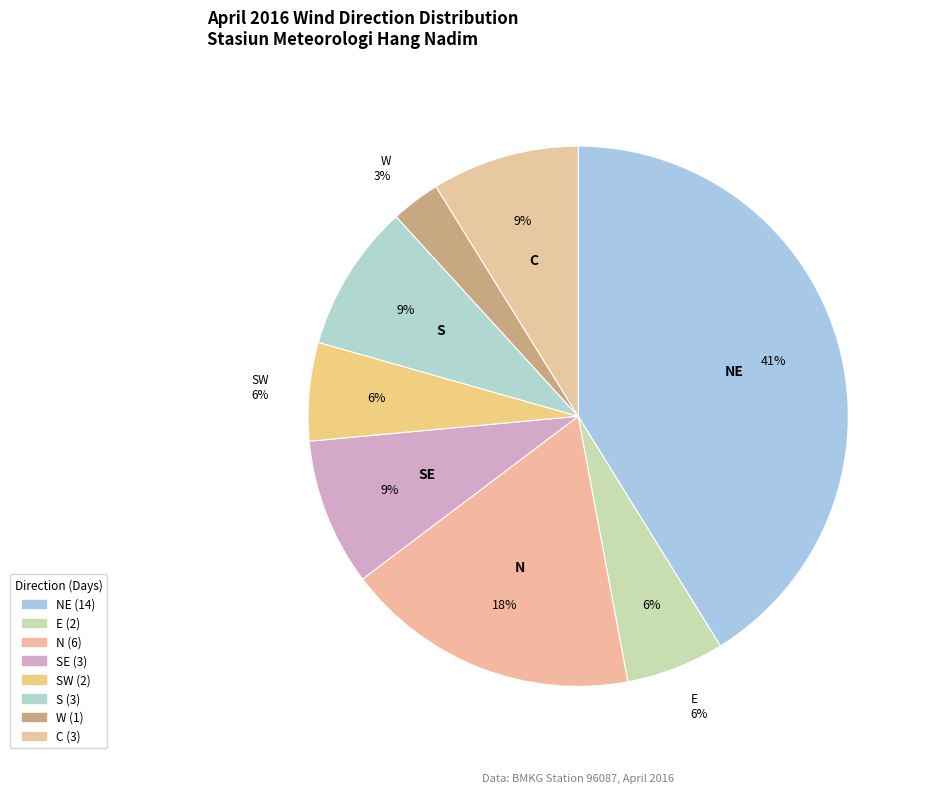

Which category has the biggest portion of the pie?

NE